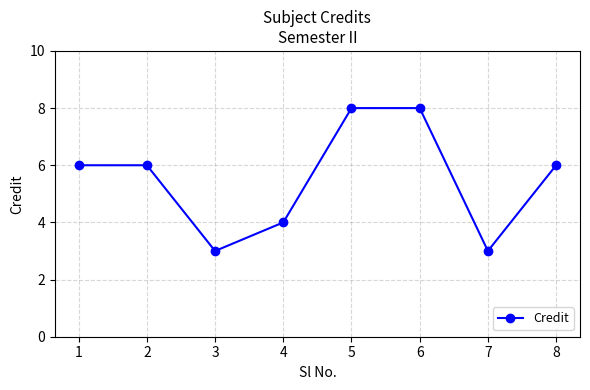

What is the value of the 5th point from the left?

8